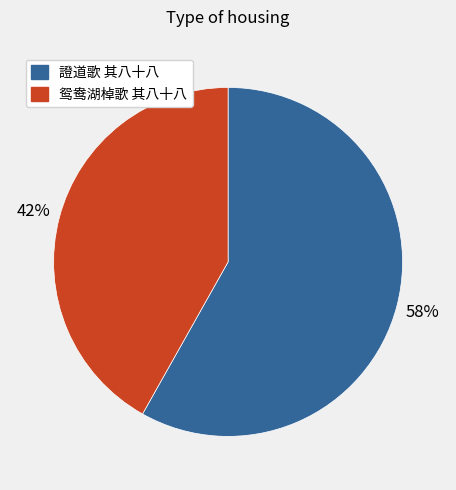

Rank the categories by value from lowest to highest.

鸳鸯湖棹歌 其八十八, 證道歌 其八十八